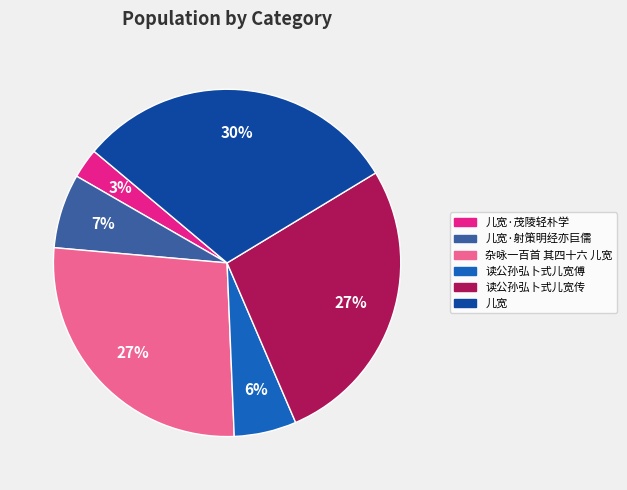

To the nearest percent, what is the average slice percentage?

17%